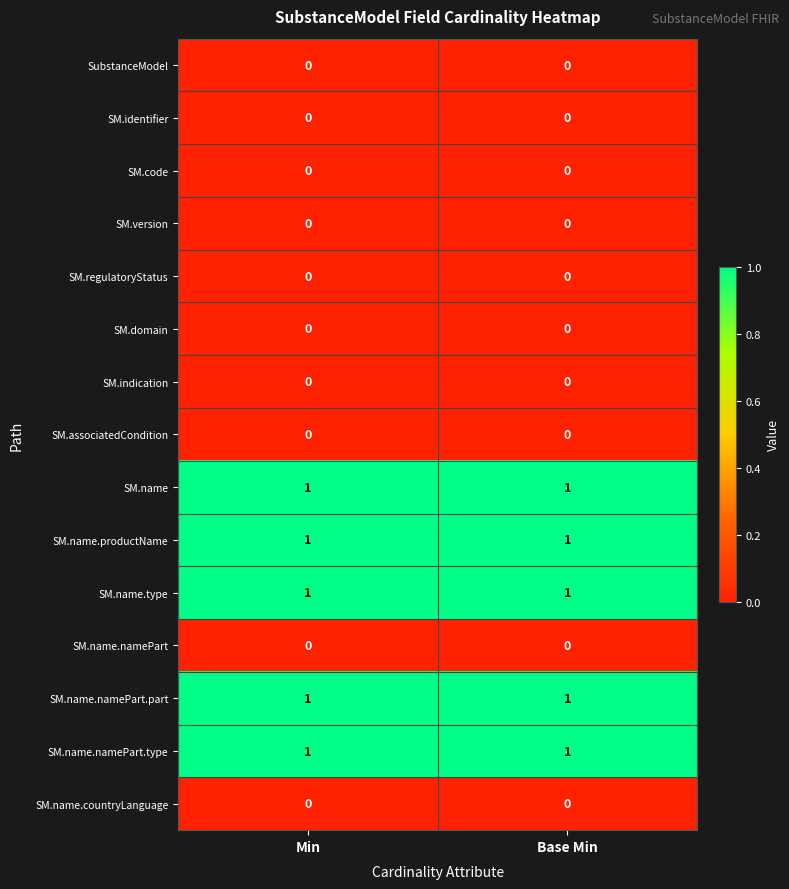

At how many categories does at least one series exceed 0?

2